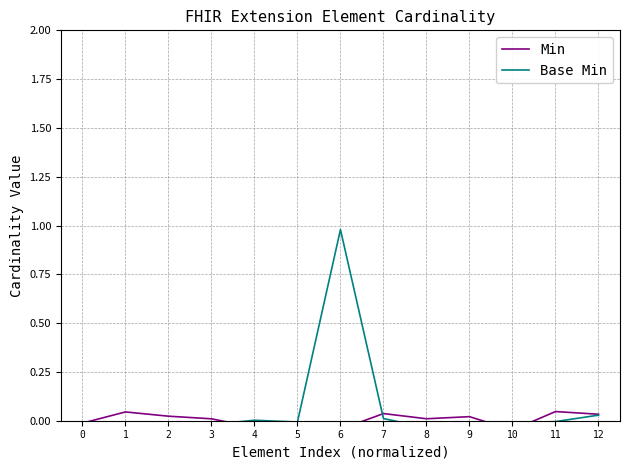

Which series ends up on top after the final intersection of Min and Base Min?

Min